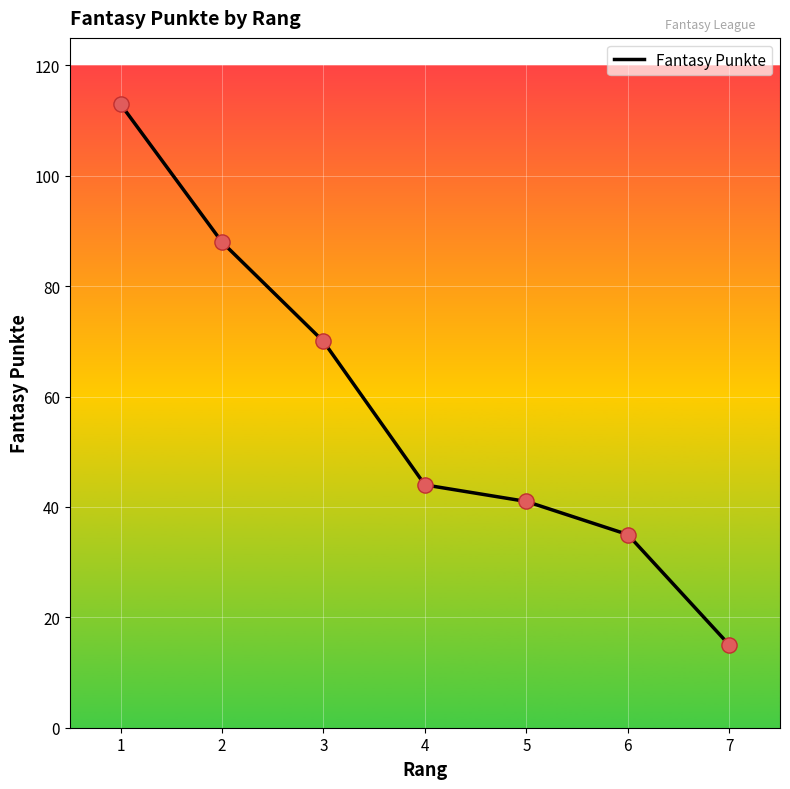

What is the ratio of the value at 1 to the value at 6?

3.2